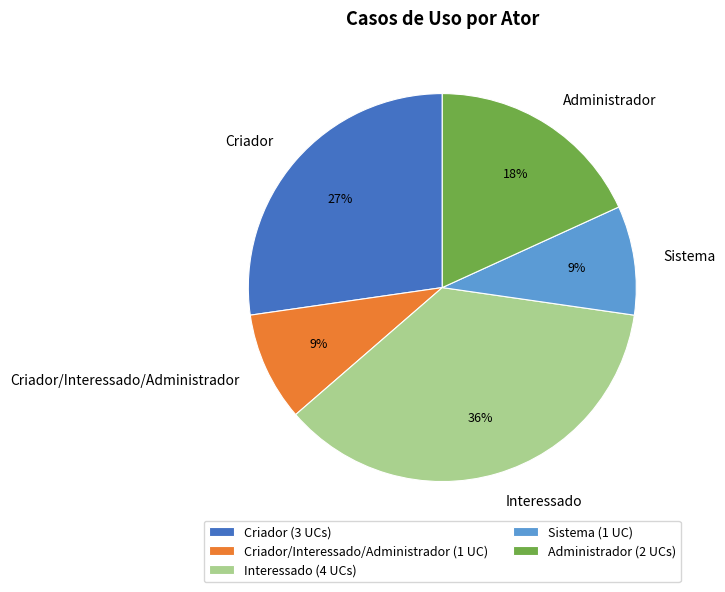

Does any single category account for the majority?

No